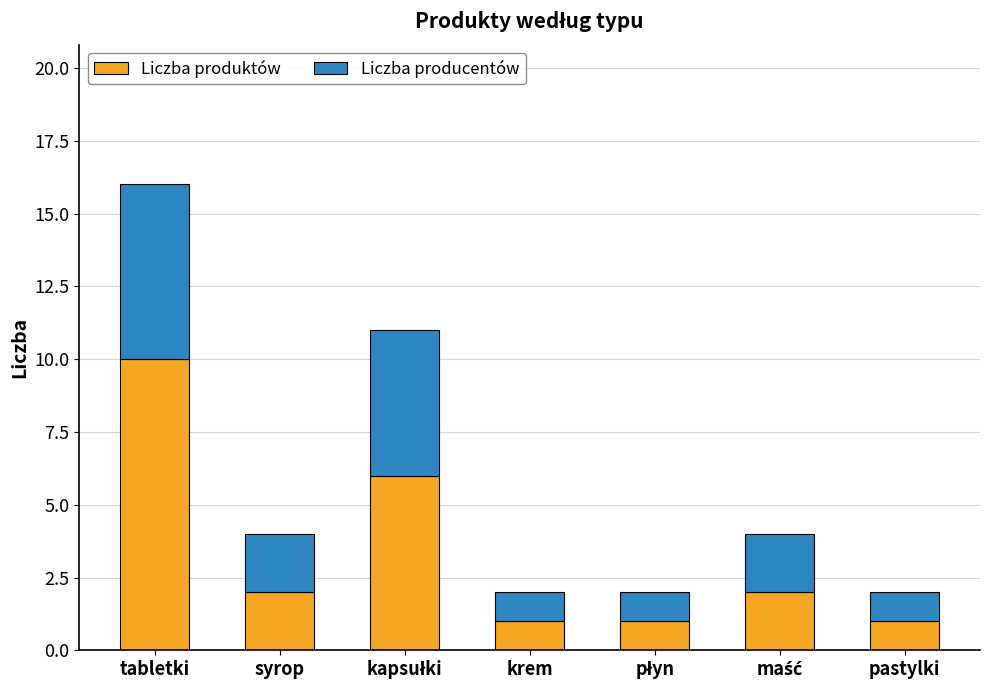

How many data points does each series have?

7